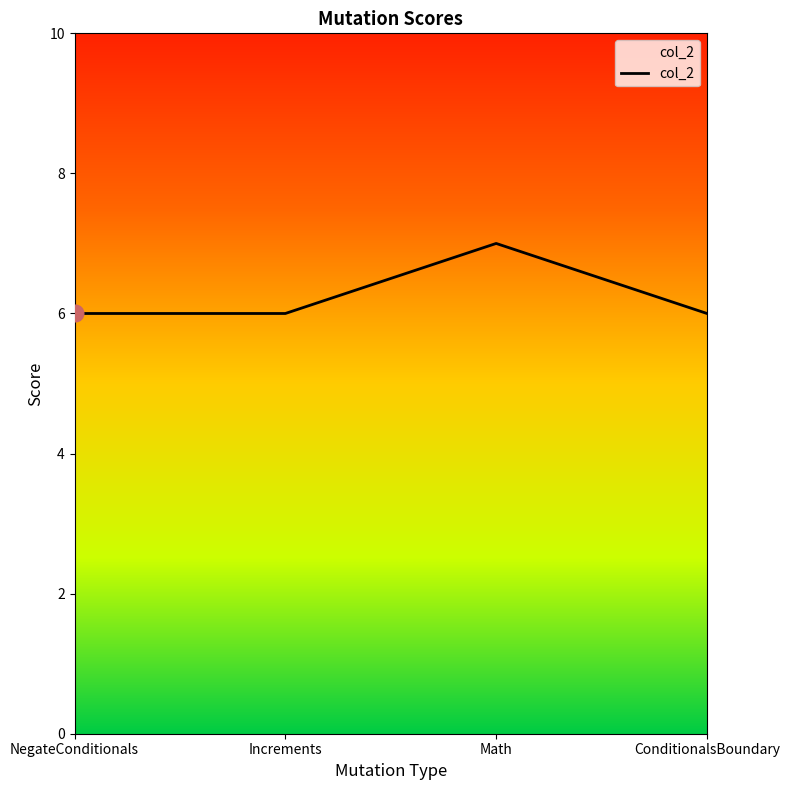

What position from the right is Math?

2